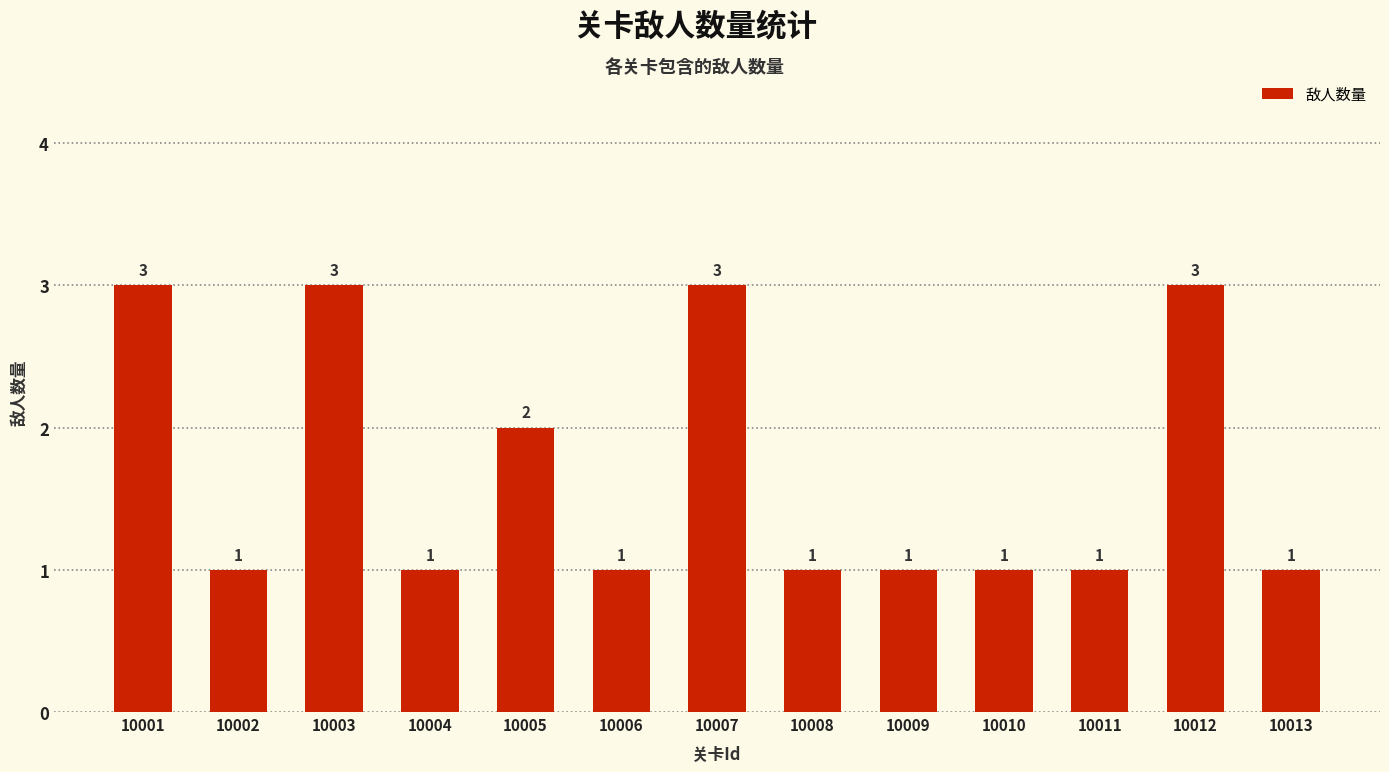

What is the sum of the values at 10005 and 10011?

3